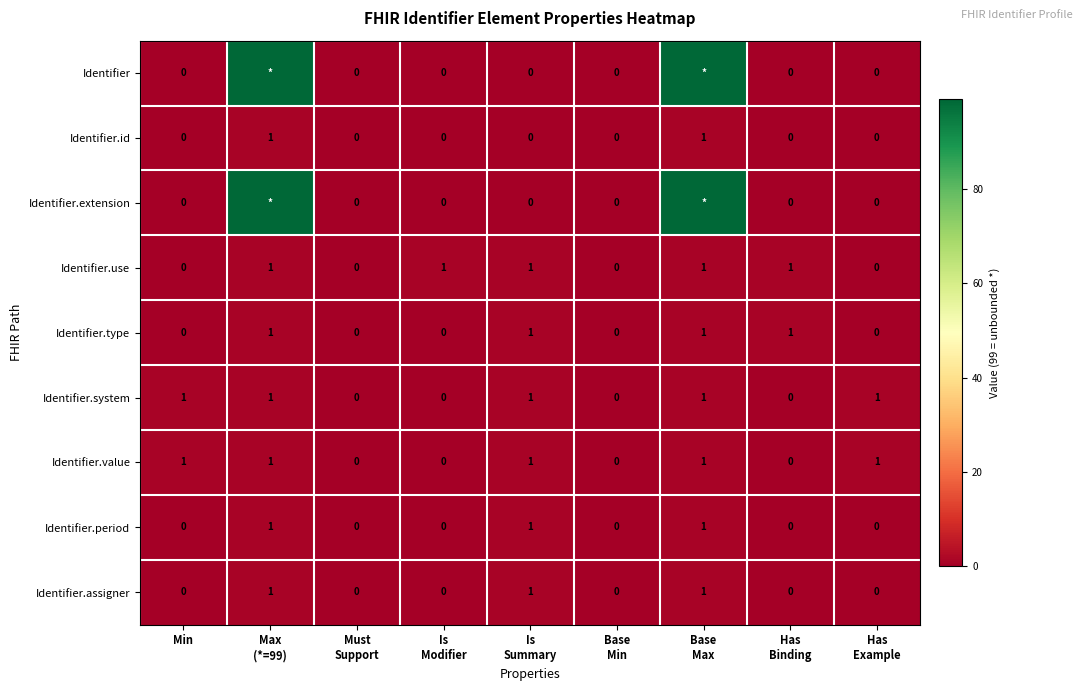

What is the sum of all Identifier.value values?

5